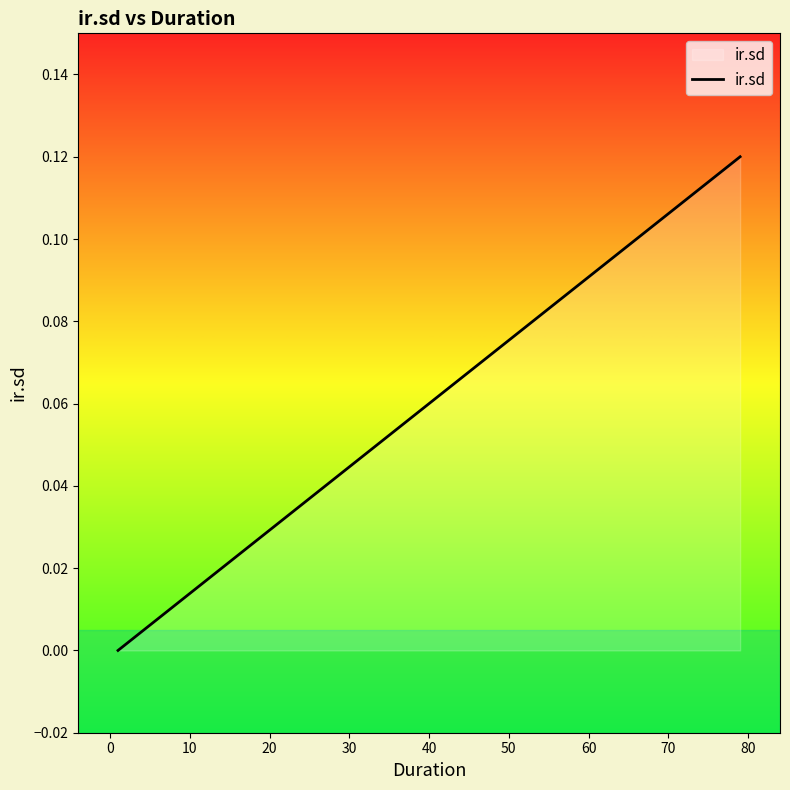

How many distinct data groups are displayed?

1